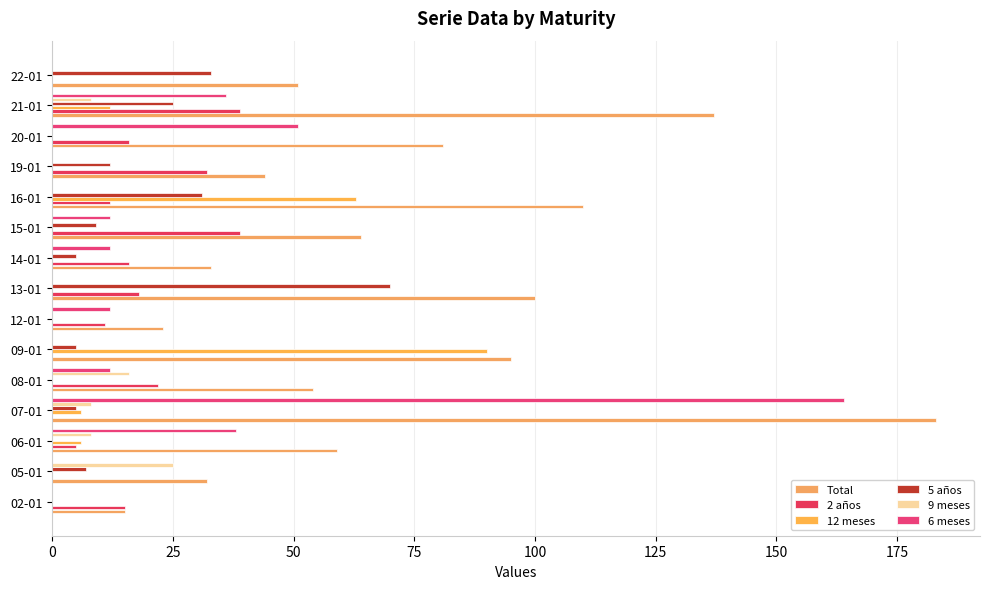

Count the number of data series in this chart.

6